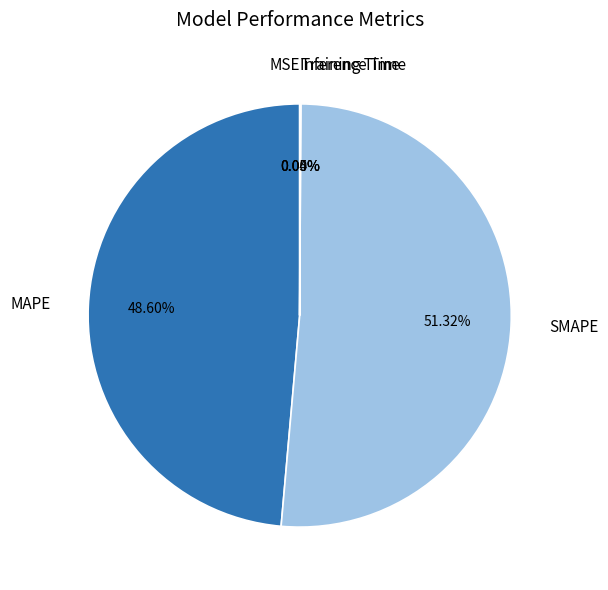

Is the sum of MAPE and SMAPE greater than half?

Yes